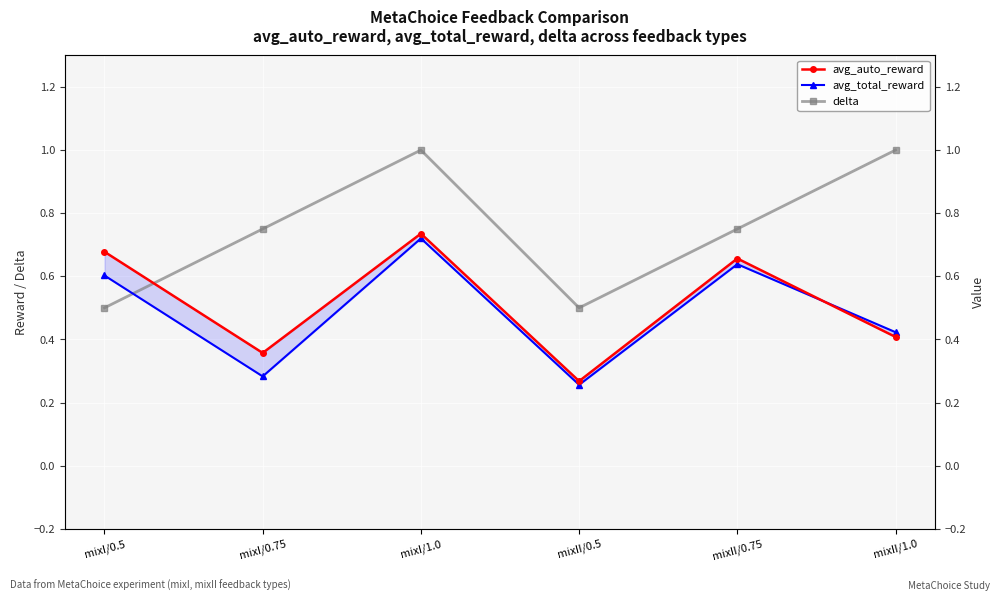

Which has a higher value, mixII/0.5 or mixII/0.75?

mixII/0.75